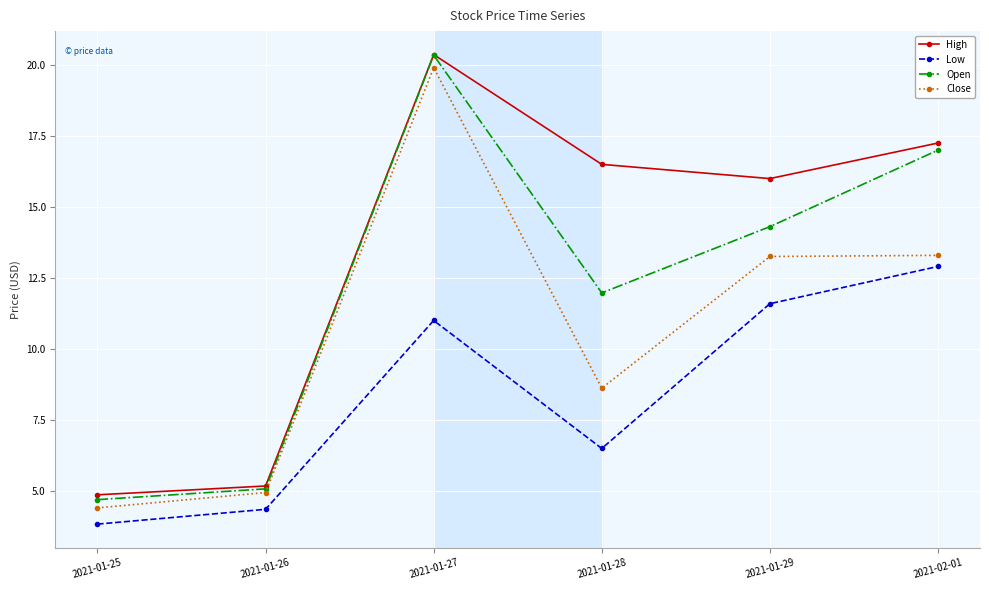

True or false: High and Low intersect in this chart.

False